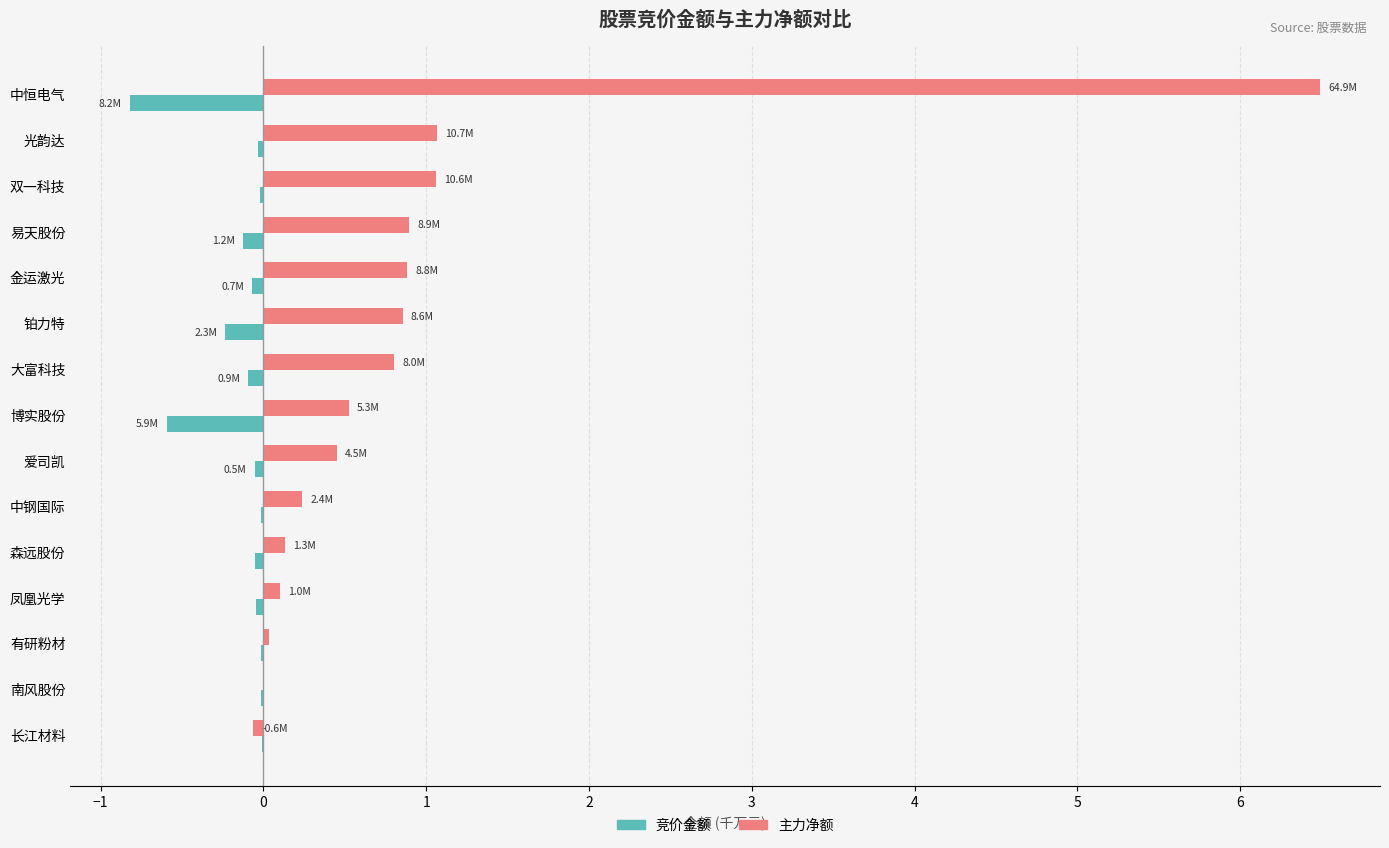

At which label does 主力净额 reach its peak?

中恒电气